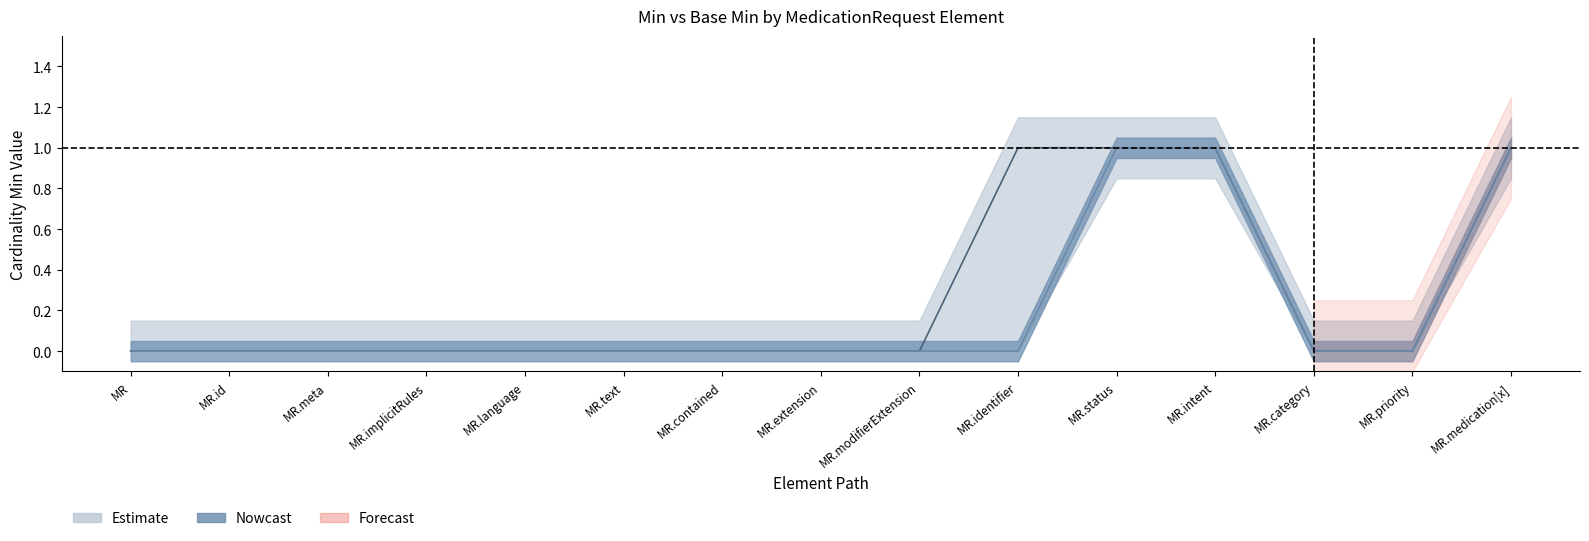

Is it true that Min equals 0 at MR.meta?

True